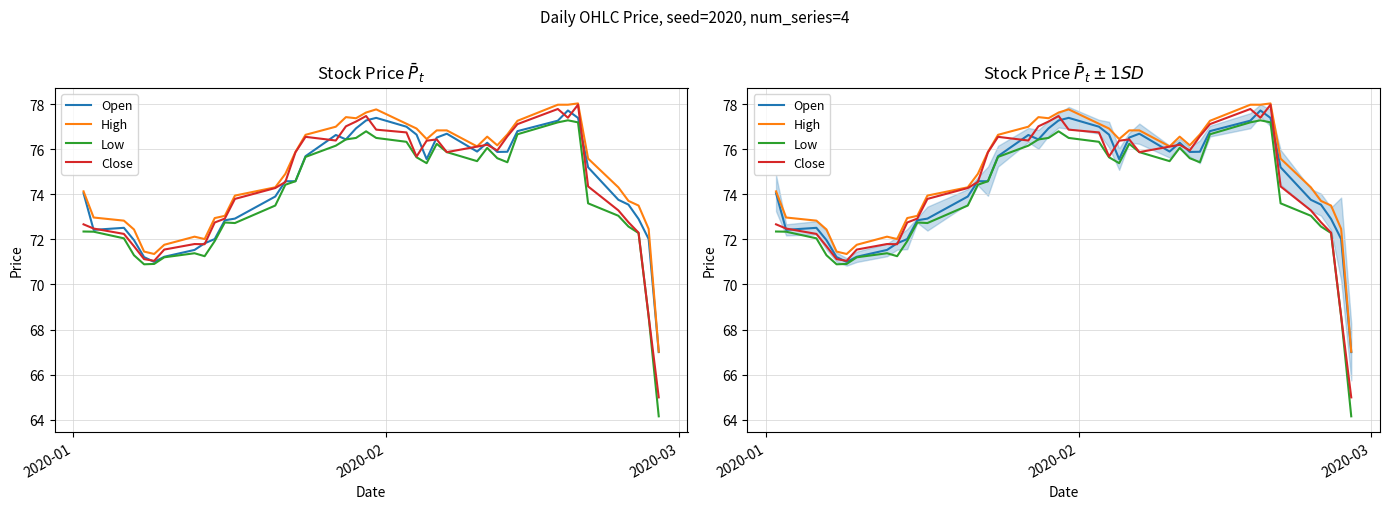

True or false: Low and Open cross at least once.

False